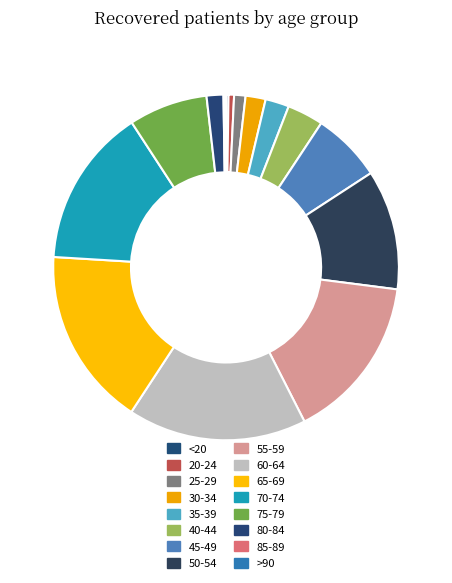

Rank the categories by value from lowest to highest.

>90, 85-89, <20, 20-24, 25-29, 80-84, 30-34, 35-39, 40-44, 45-49, 75-79, 50-54, 70-74, 55-59, 60-64, 65-69